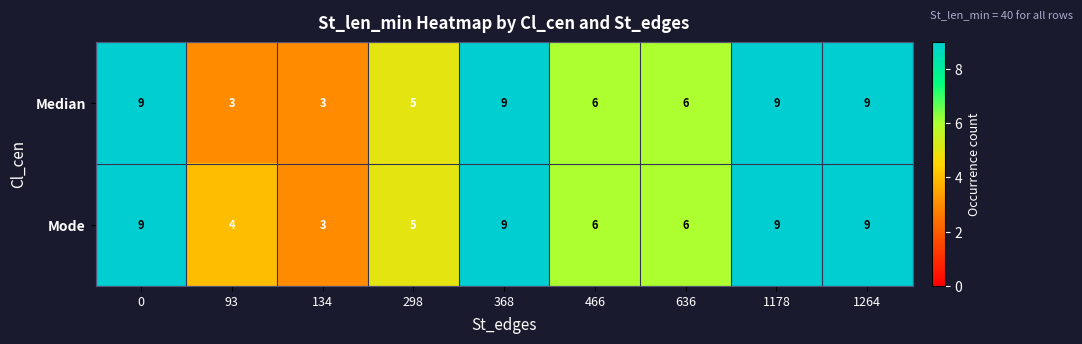

Is it true that Median equals 3 at 298?

False